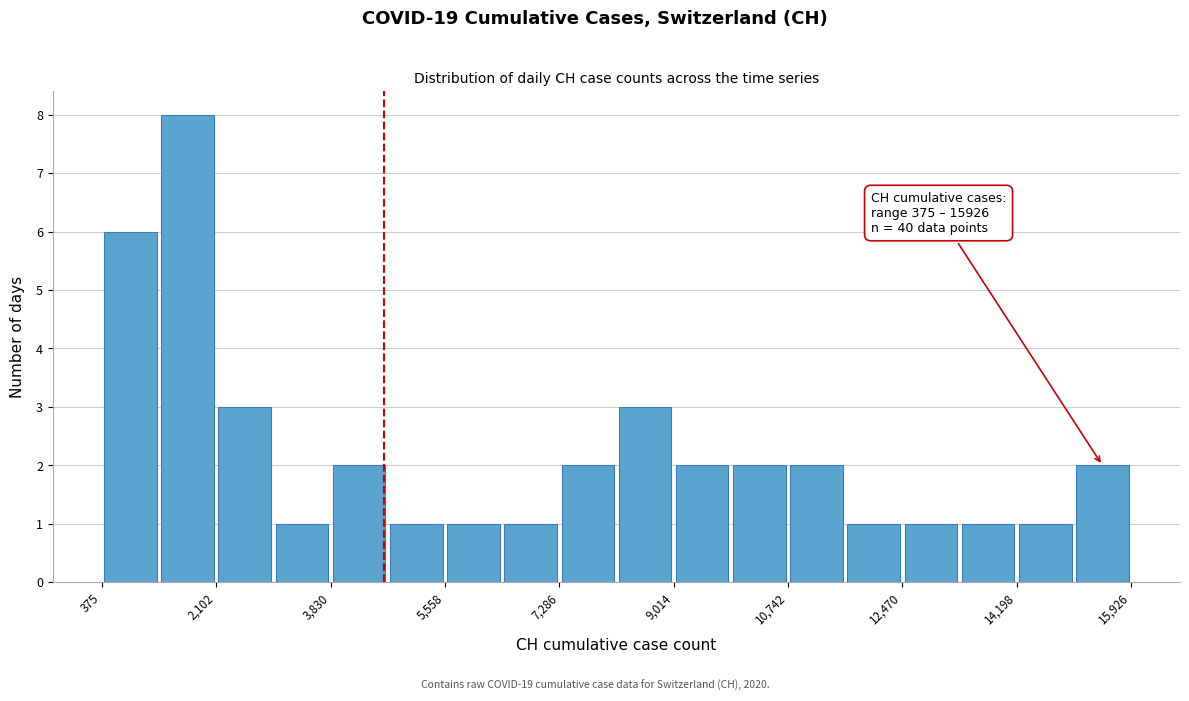

Which range on the x-axis has the tallest bar?

1200 to 2200